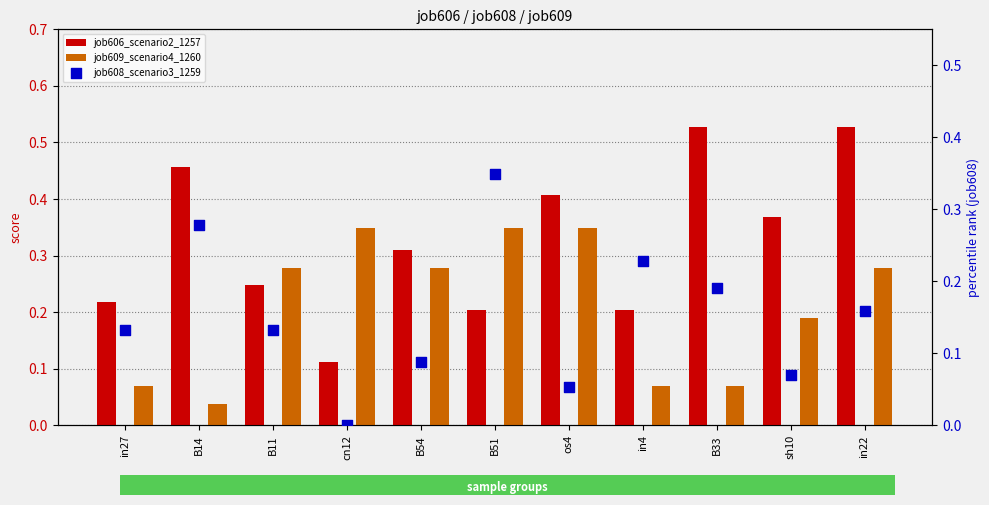

Is the value of job606_scenario2_1257 at B33 greater than the value of job608_scenario3_1259 at B54?

Yes